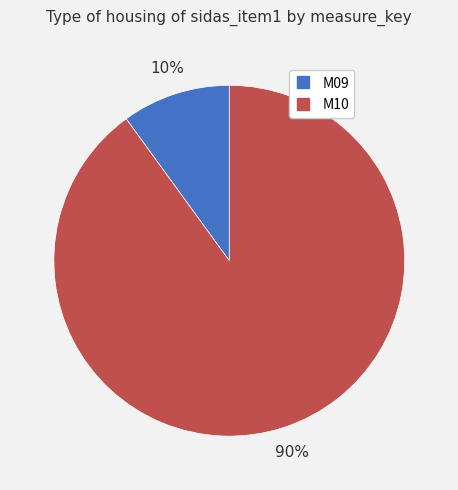

Is the sum of M10 and M09 greater than half?

Yes